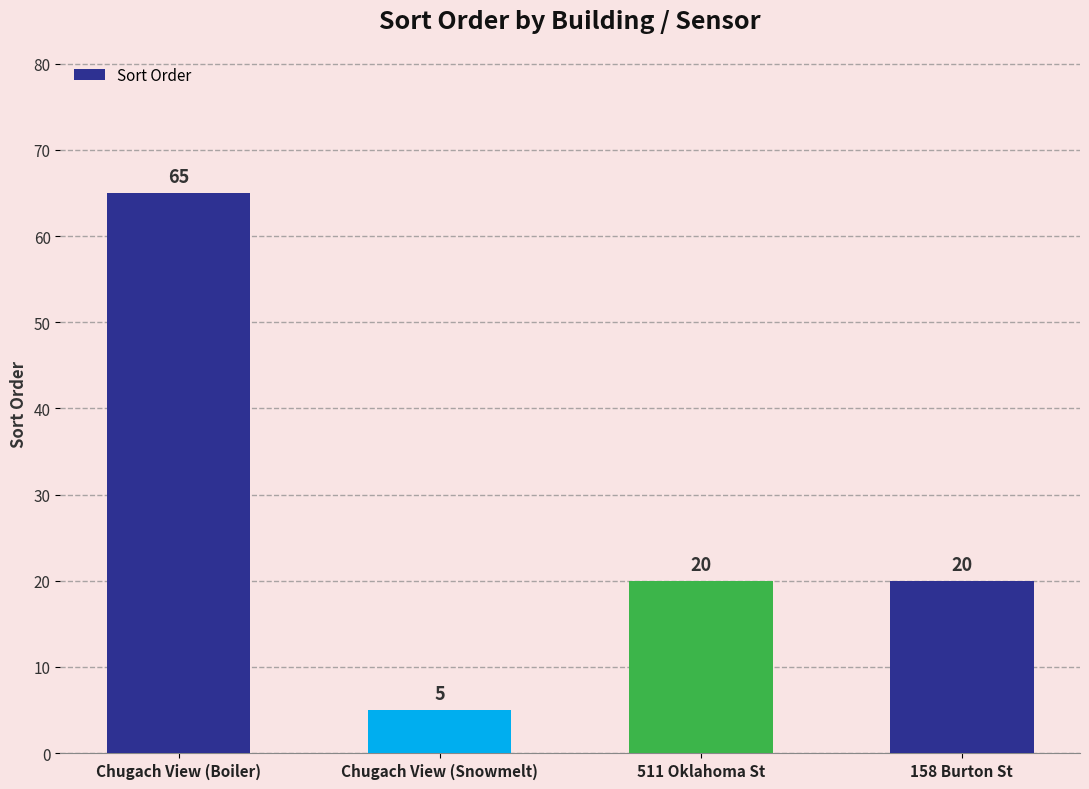

What is the label of the 4th bar from the left?

158 Burton St